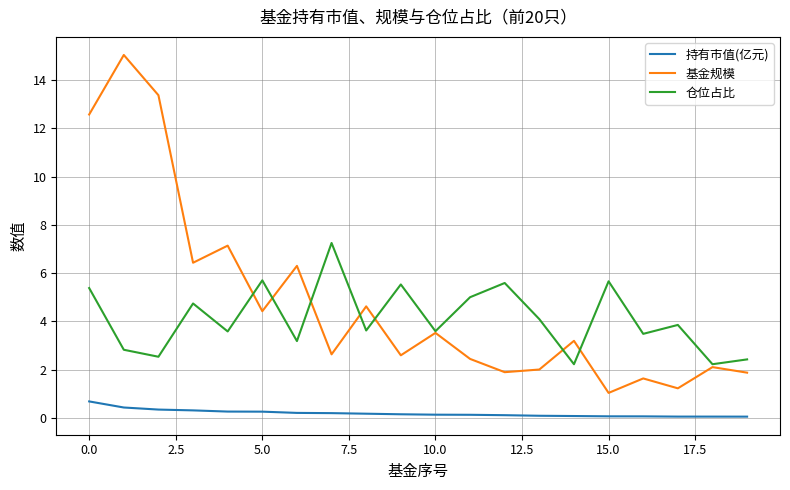

True or false: 持有市值(亿元) and 仓位占比 intersect in this chart.

False